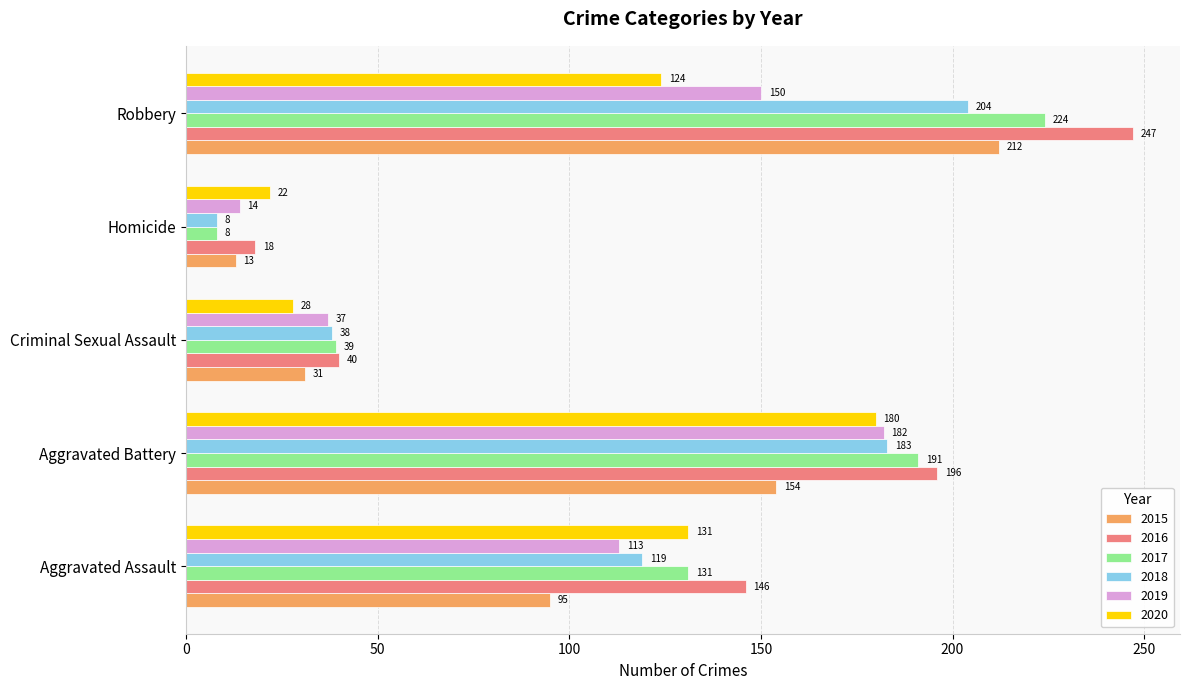

Is it true that 2020 equals 37 at Criminal Sexual Assault?

False